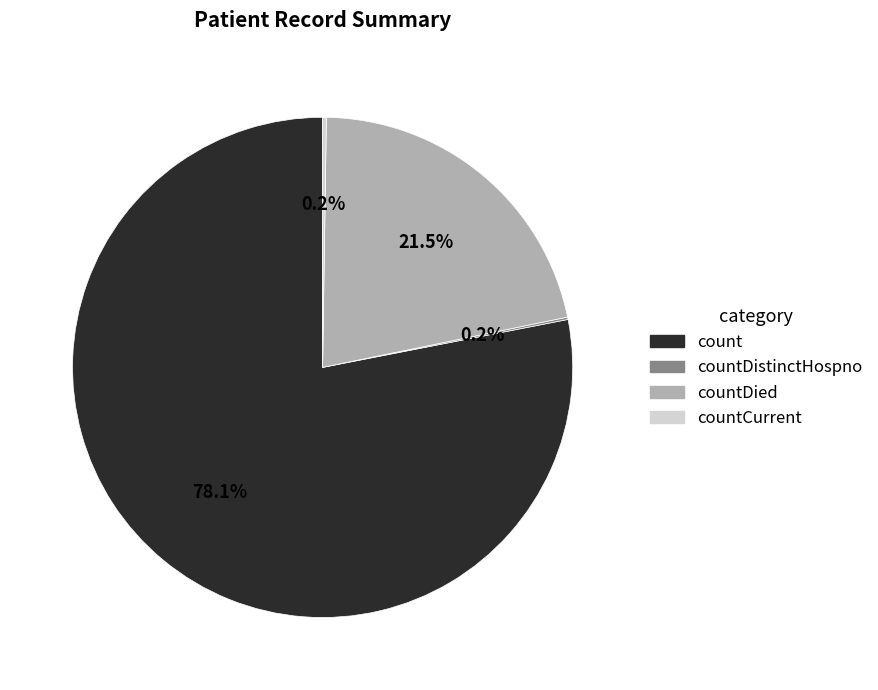

Which slice is the largest?

count